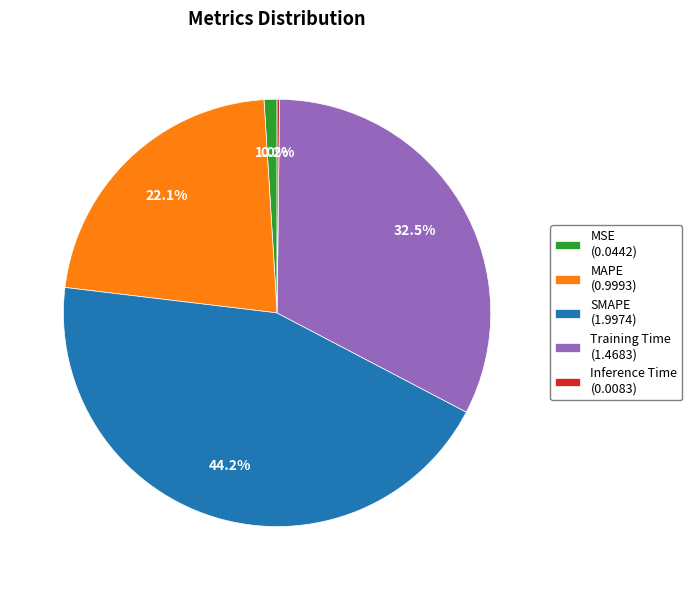

What percentage is NOT represented by MSE?

99.0%